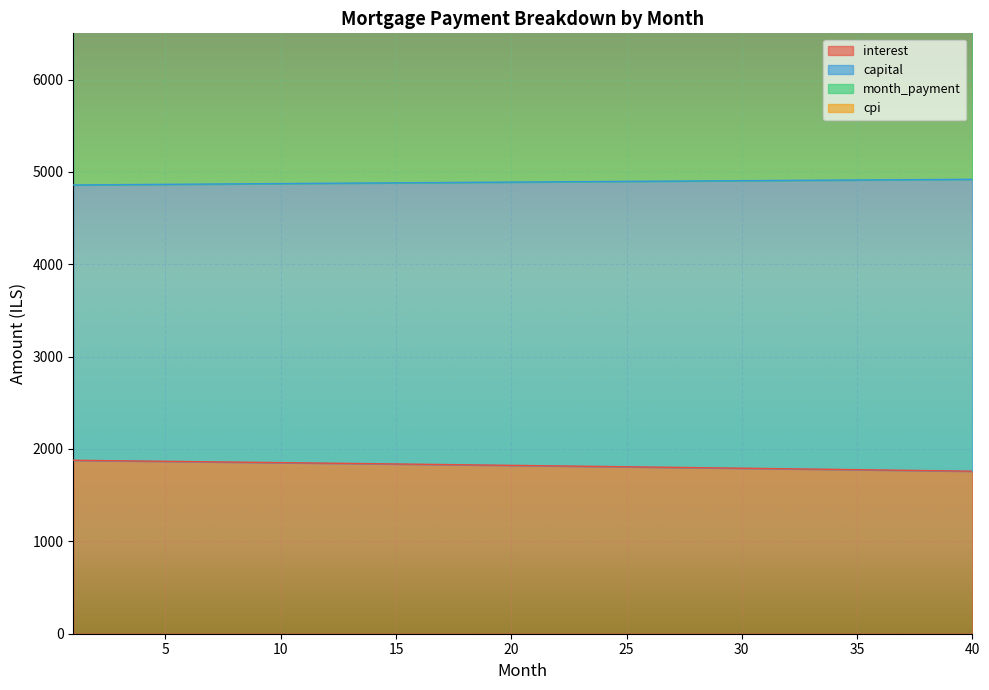

What is the sum of the month_payment values at 6 and 8?

19474.1